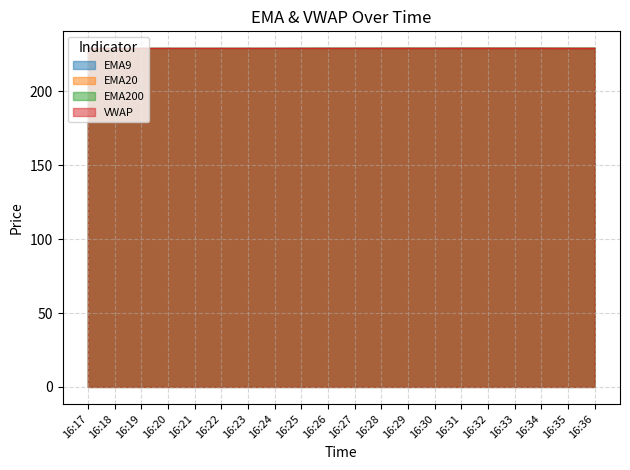

What is the average value of the EMA200 series?

228.9